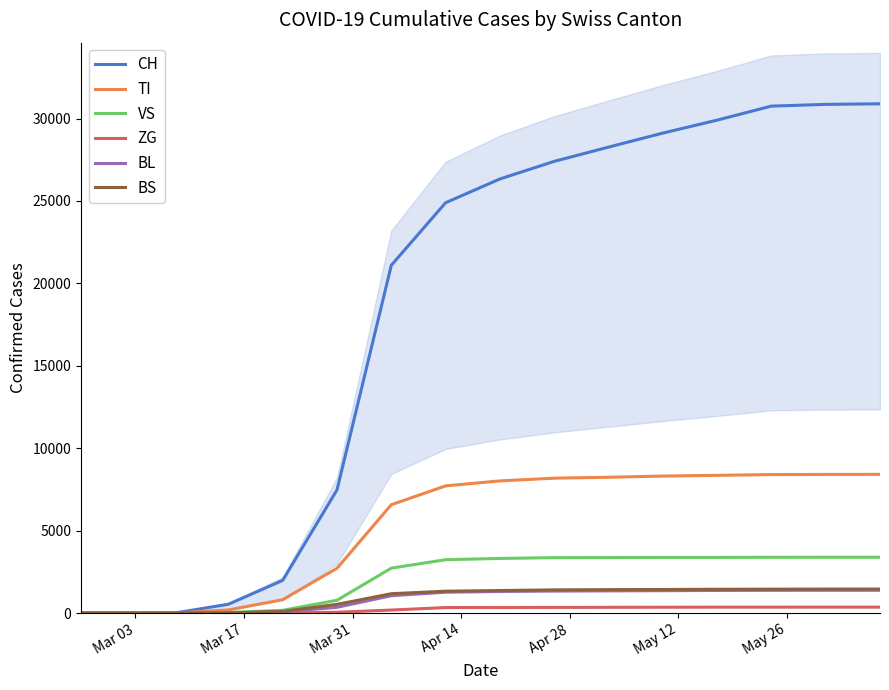

The value of BL at Apr 28 is 116. True or false?

False